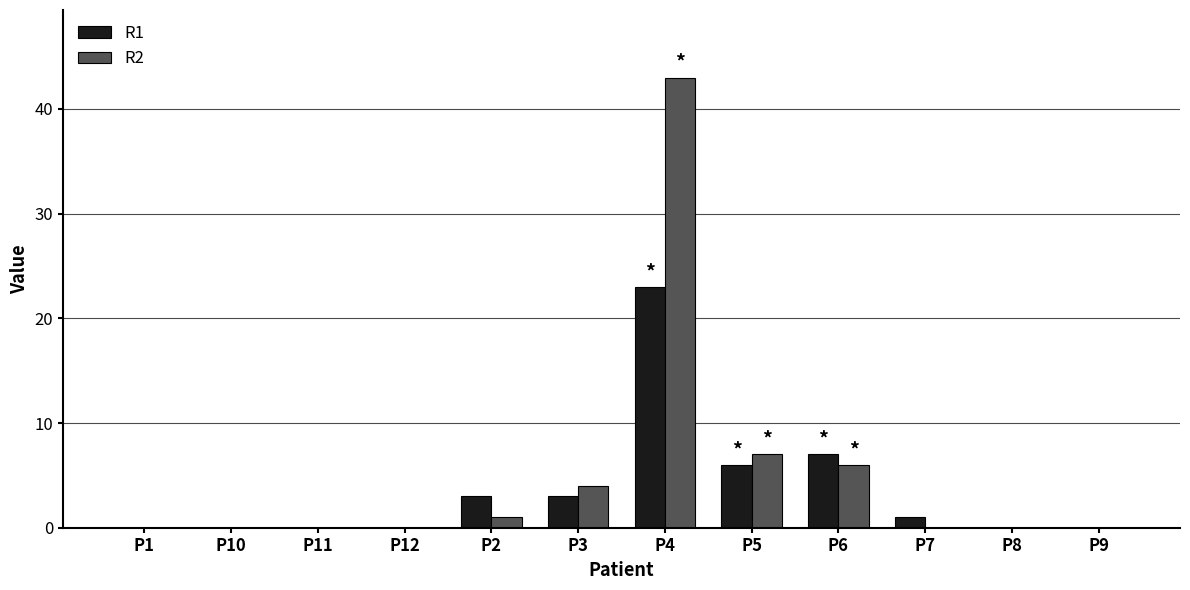

Which series changed the most between P12 and P4?

R2